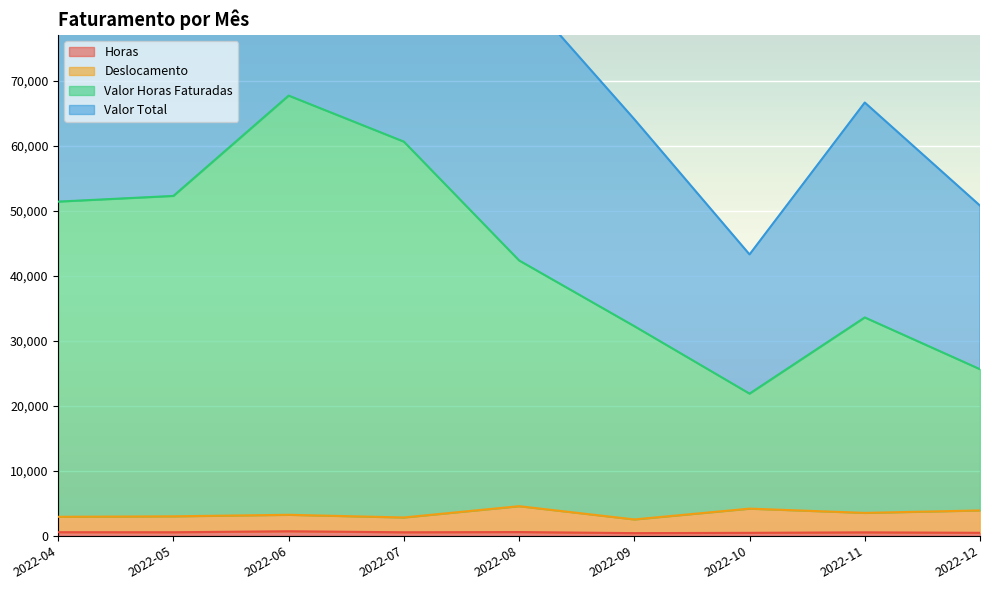

True or false: Valor Total and Horas cross at least once.

False